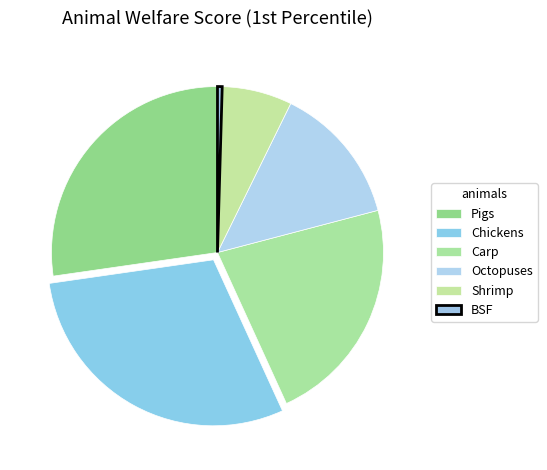

To the nearest percent, what portion does Pigs represent?

27%